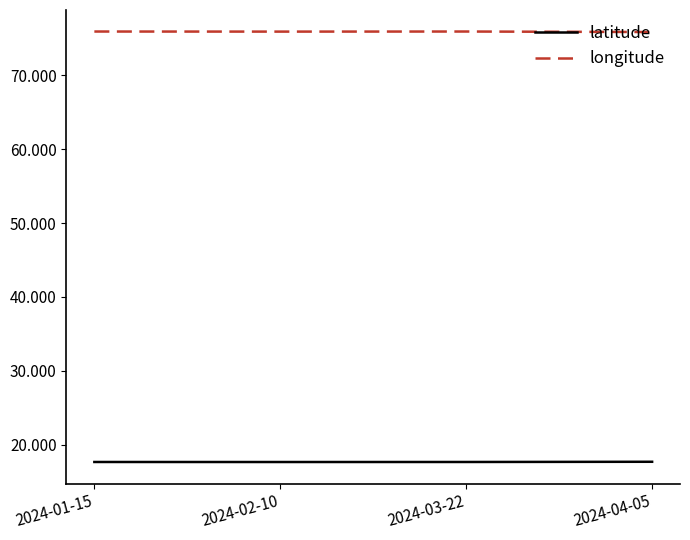

How many series are shown in this chart?

2